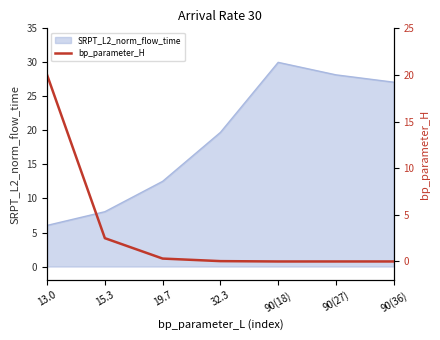

How many lines are shown in the chart?

1